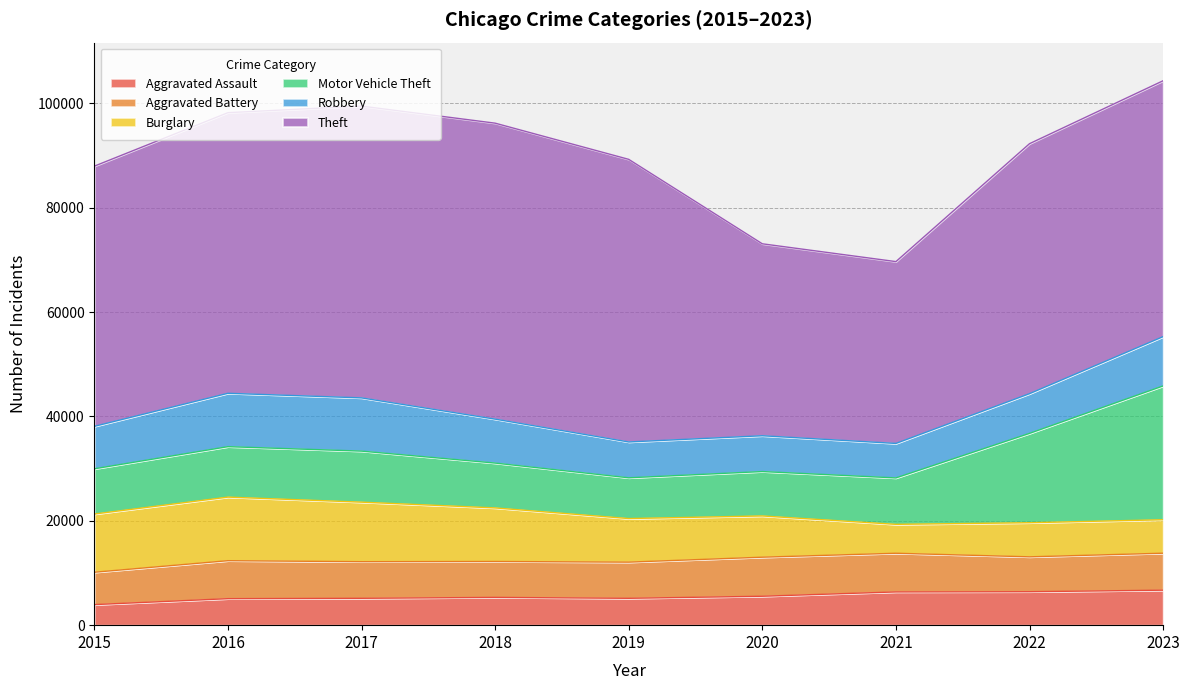

Which series ends up on top after the final intersection of Robbery and Aggravated Battery?

Robbery